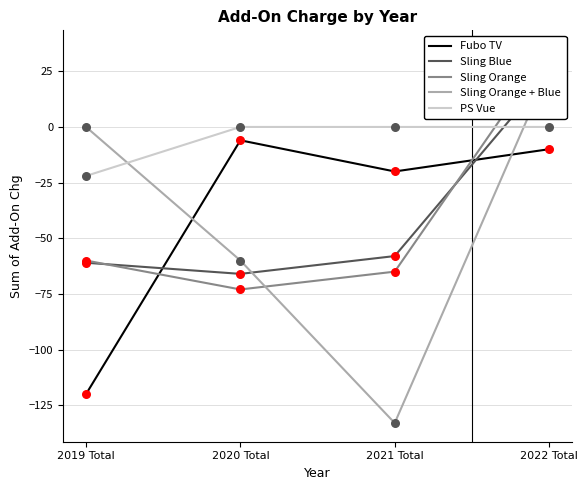

Is the value of Sling Blue at 2022 Total greater than the value of Sling Orange at 2021 Total?

Yes